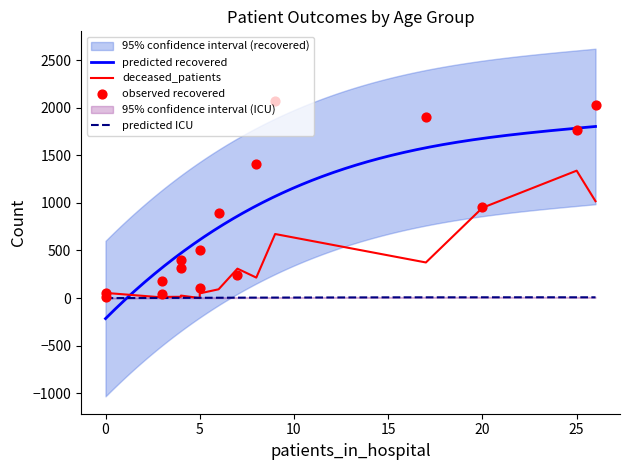

Which series has the largest total across all categories?

recovered_patients